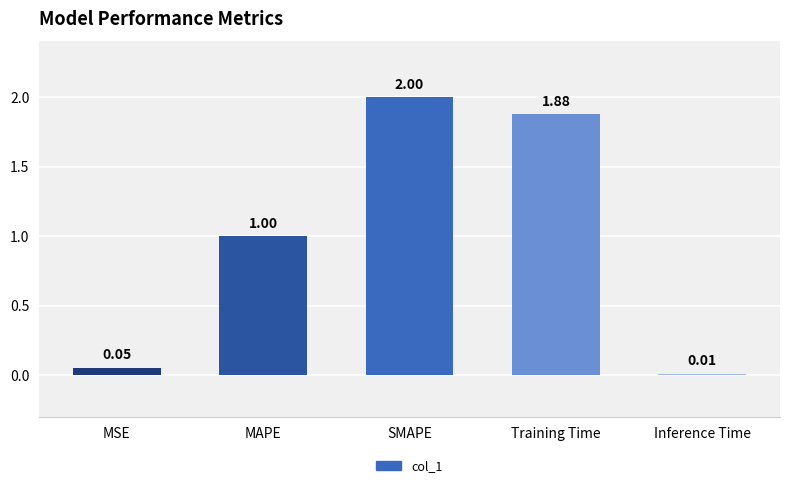

Does the chart contain stacked bars?

No